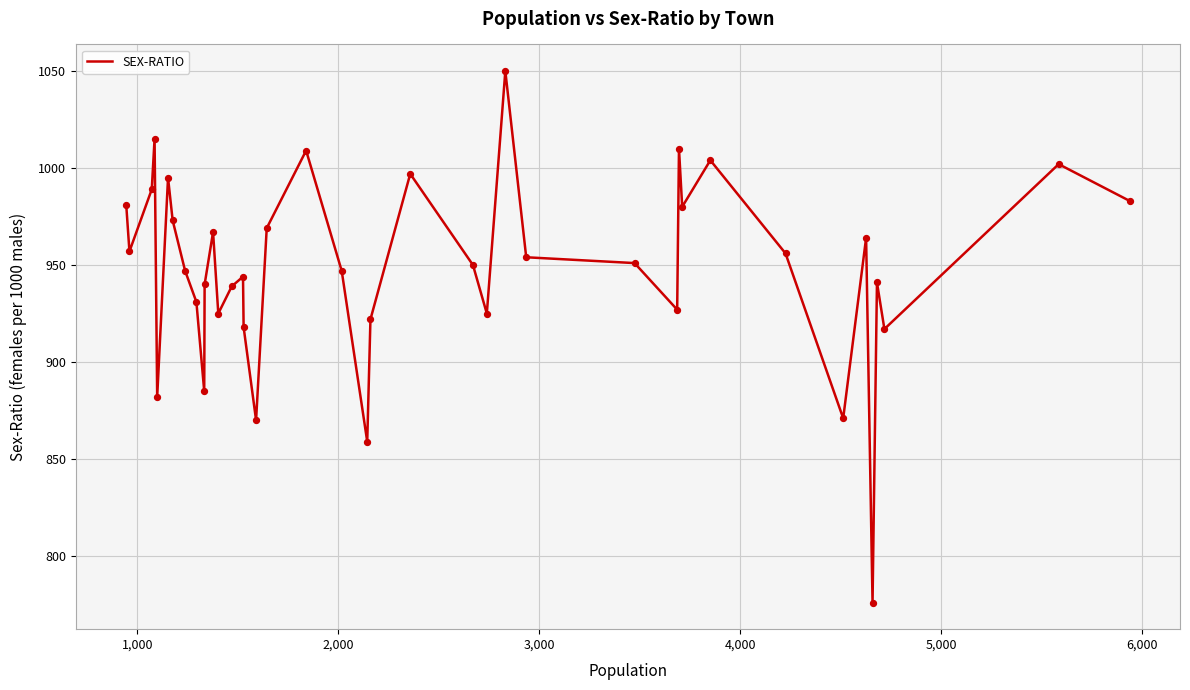

What is the difference between the maximum and minimum values?

274